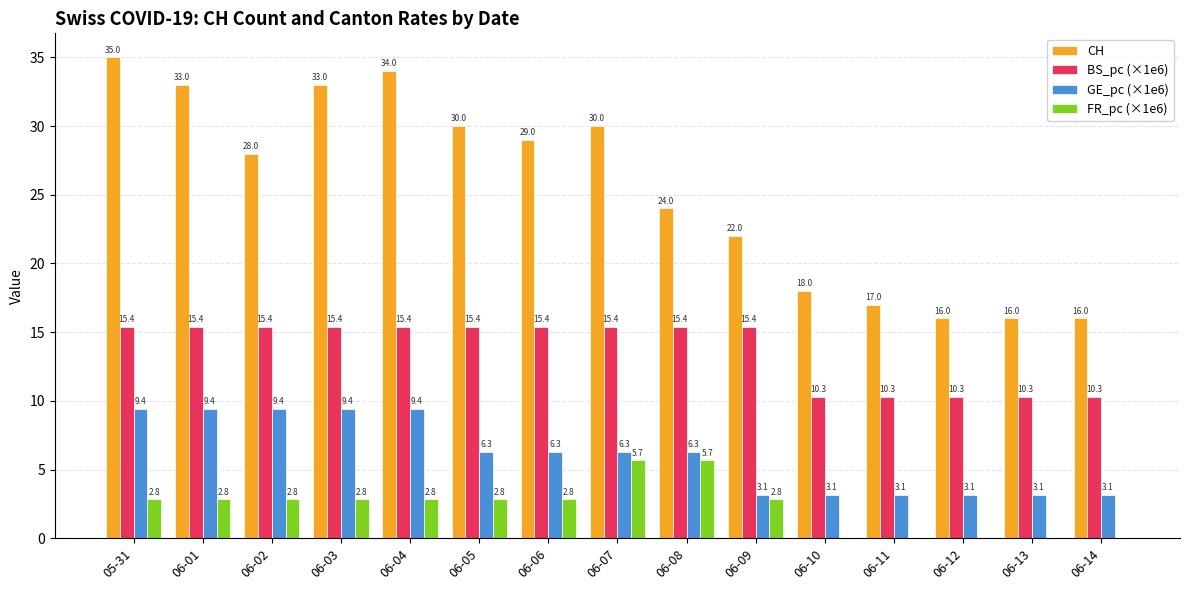

How many groups of bars are there?

15